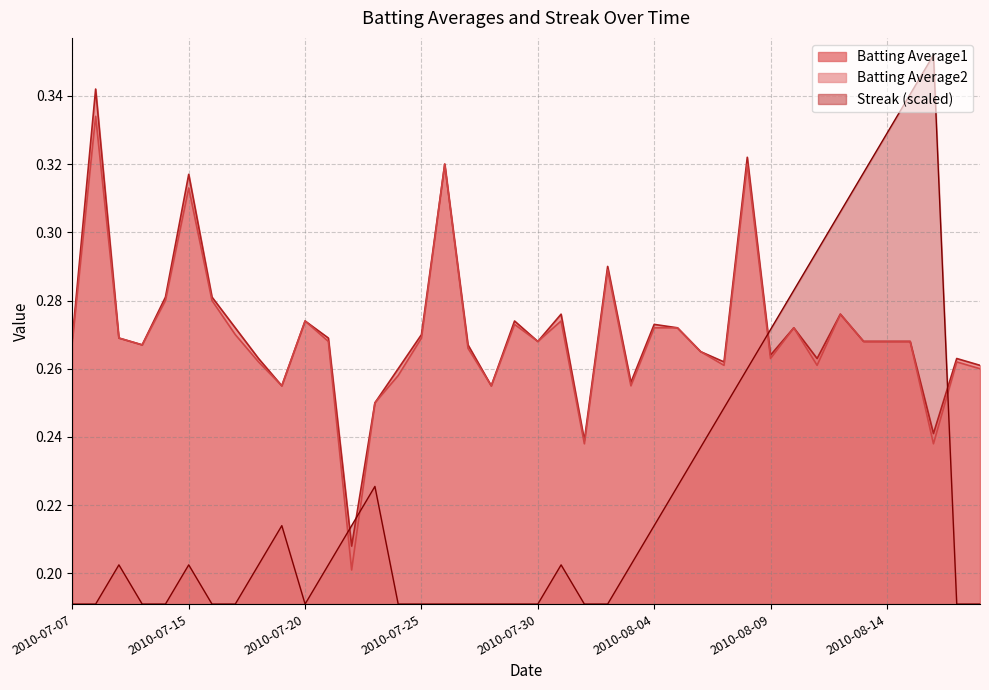

At which category is the sum across all series the highest?

2010-08-08